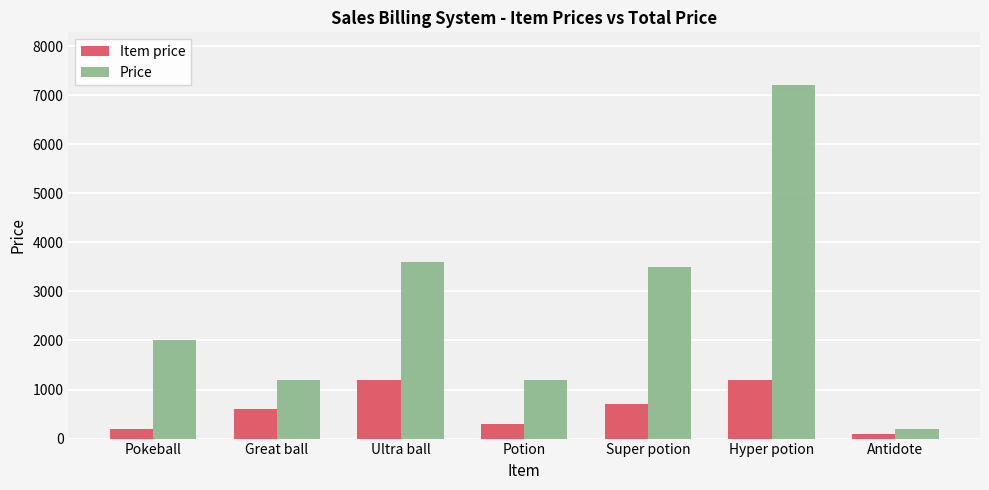

What is the label of the 3rd bar from the right?

Super potion